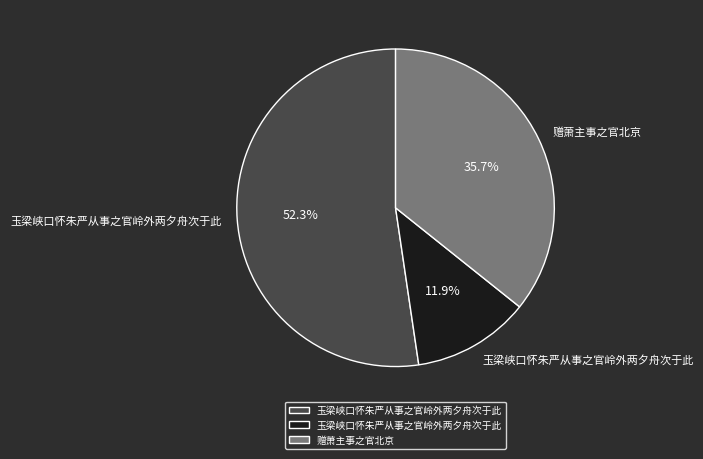

Is there a majority slice in this chart?

Yes